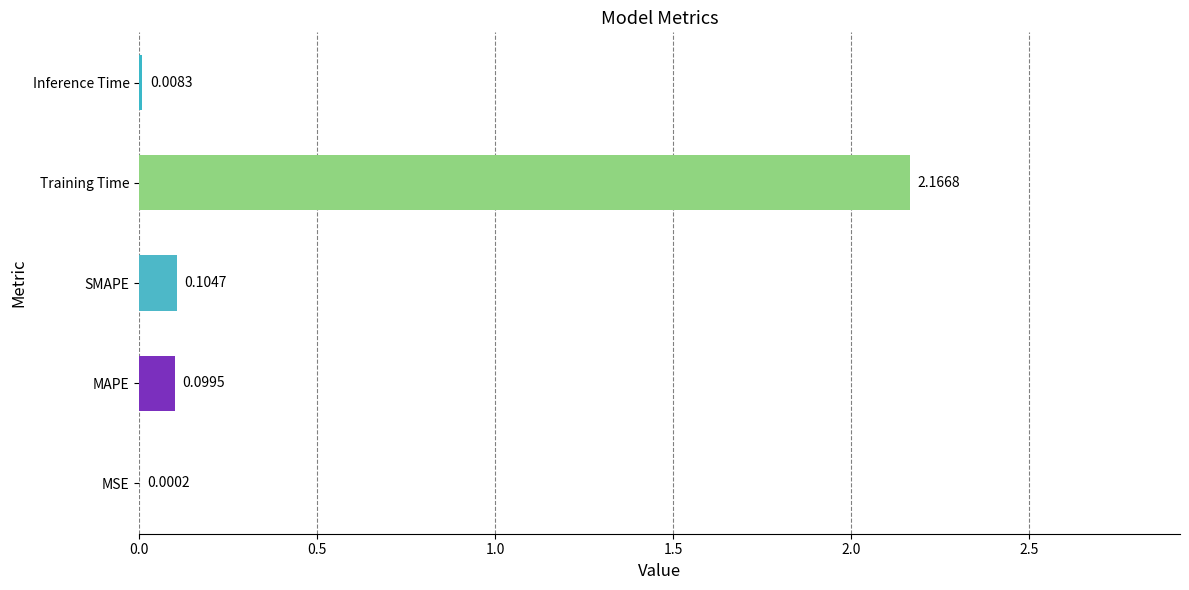

Which label corresponds to the largest value in the chart?

Training Time